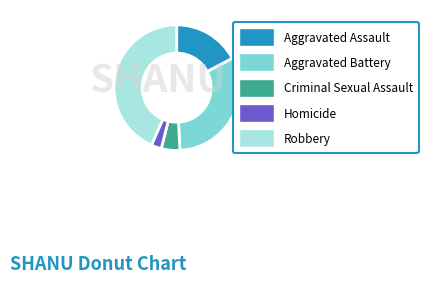

Which slice is the smallest?

Homicide